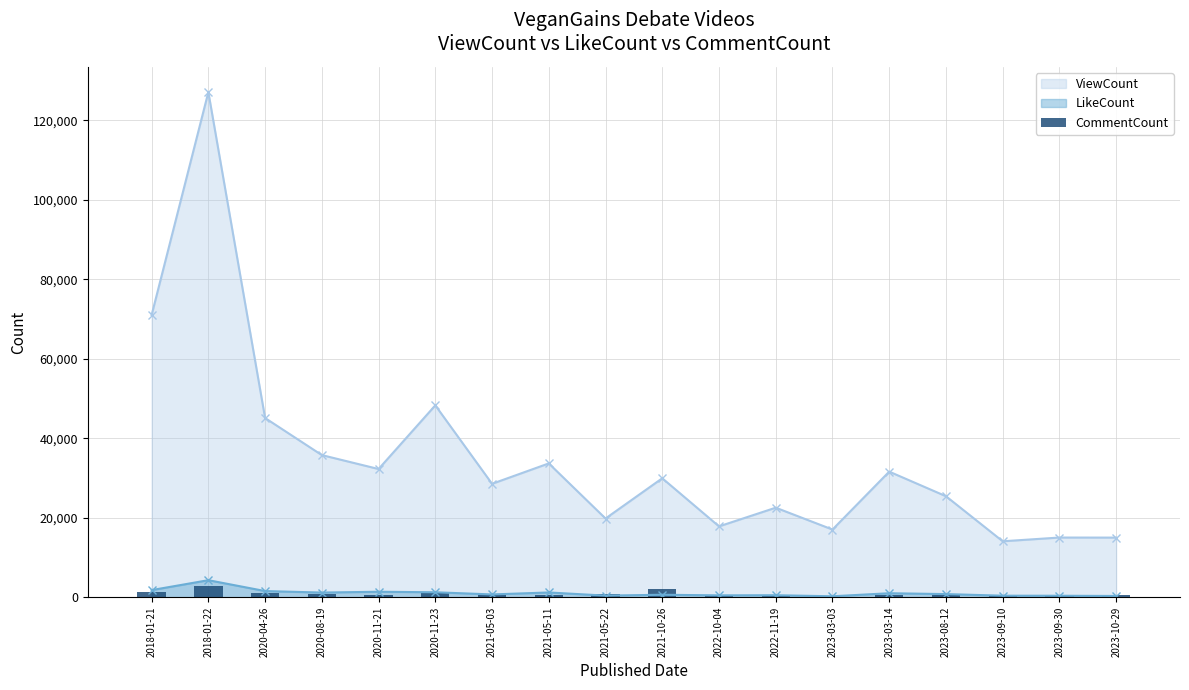

At which label does ViewCount reach its peak?

2018-01-22